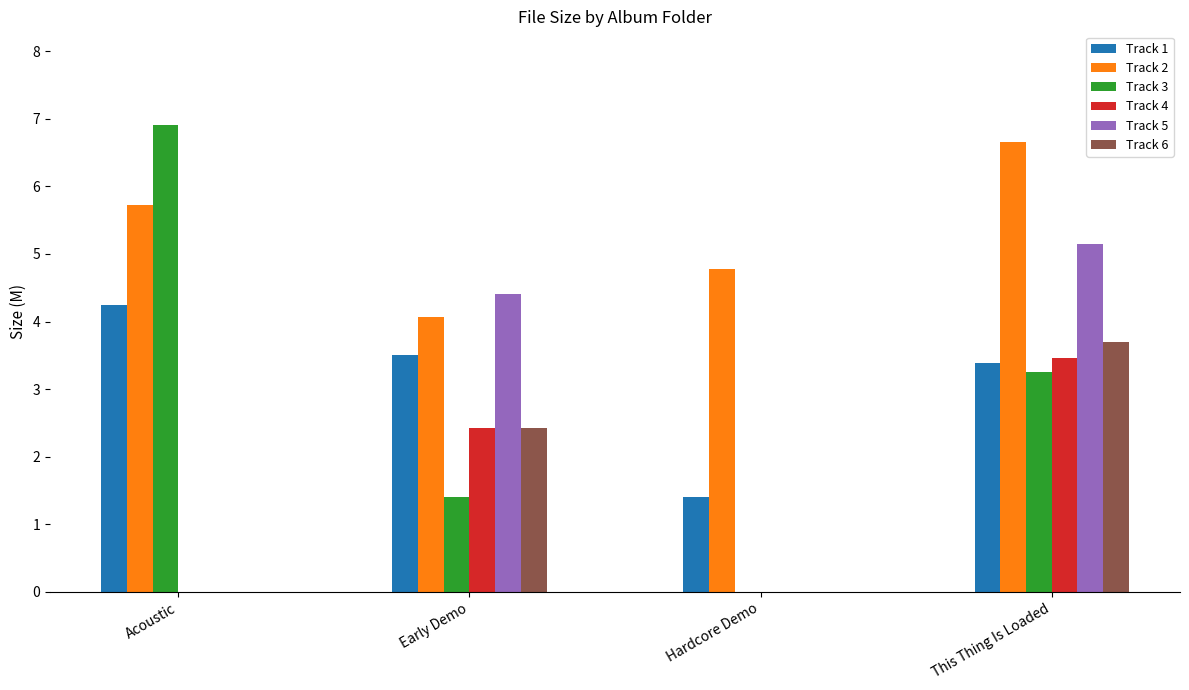

Which series has the largest total across all categories?

Track 2